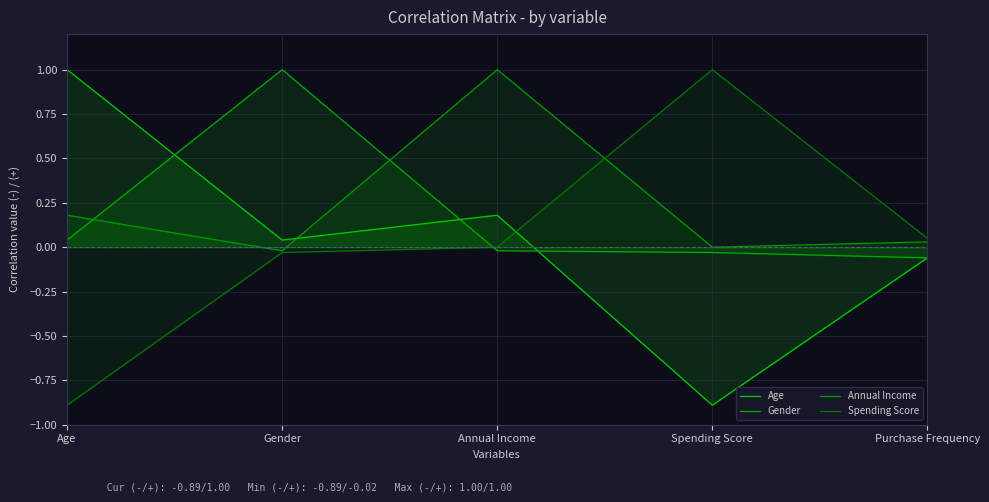

What is the difference between the second highest and second lowest values in the Age series?

0.2